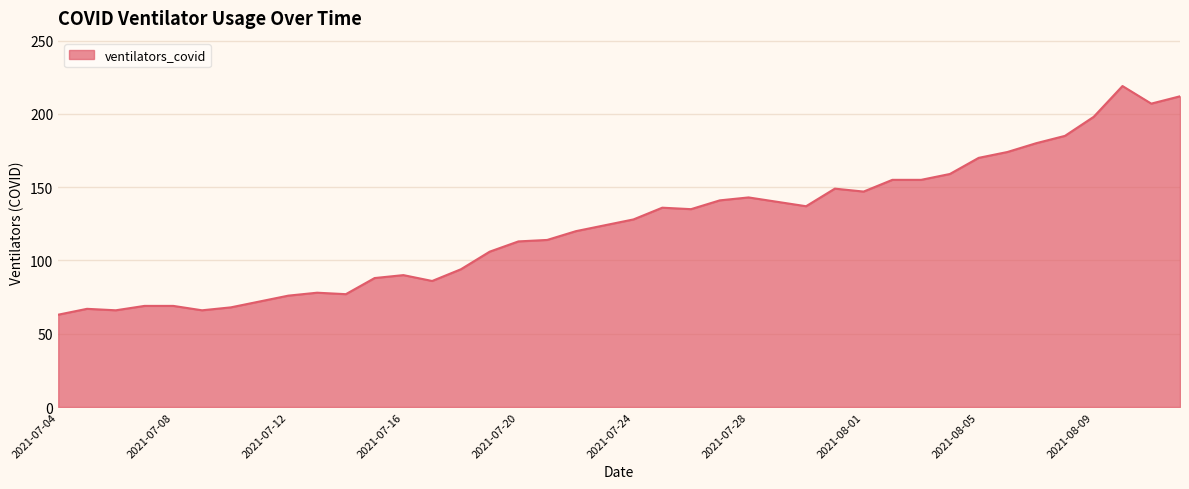

Does the chart have visible grid lines?

Yes